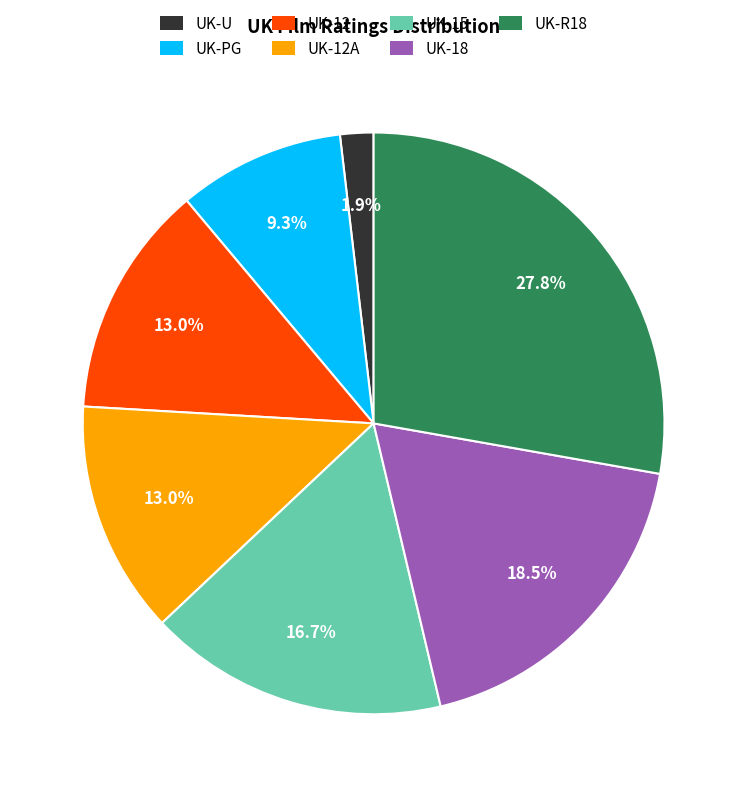

Which category has the smallest portion of the pie?

UK-U